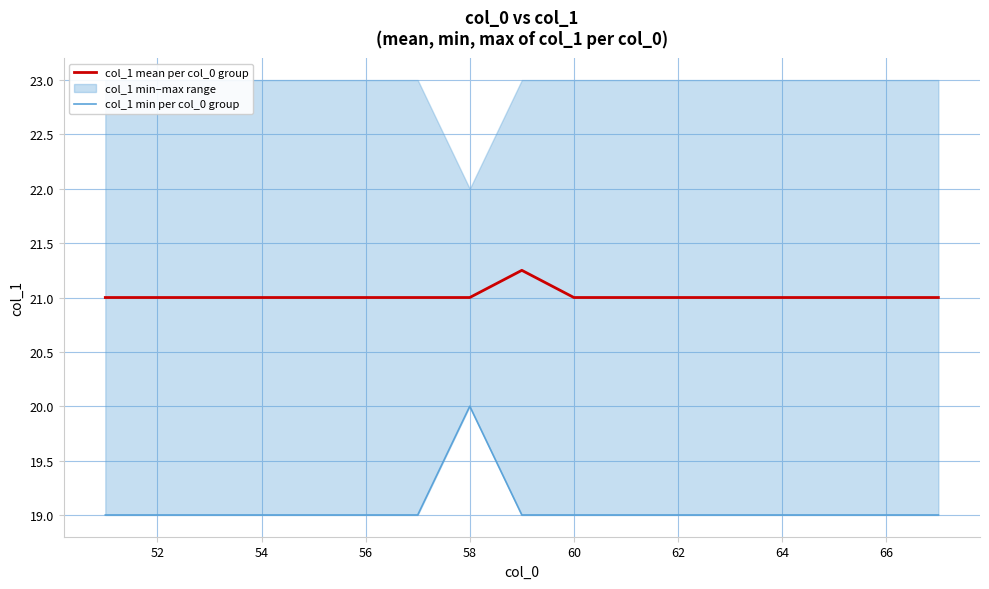

List the series in order of their overall mean, lowest first.

col_1 min per col_0 group, col_1 mean per col_0 group